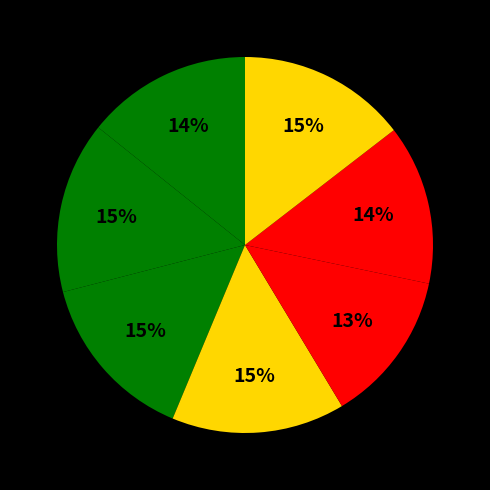

How many segments does this pie chart have?

7